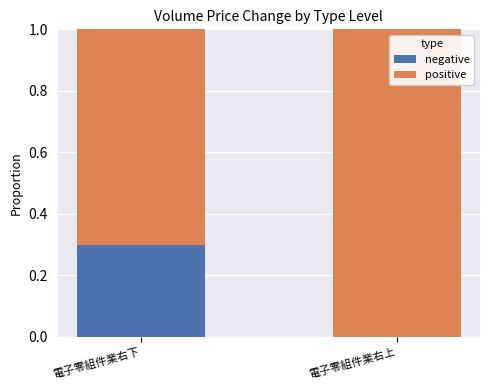

Is it true that positive equals 1.1 at 電子零組件業右下?

False